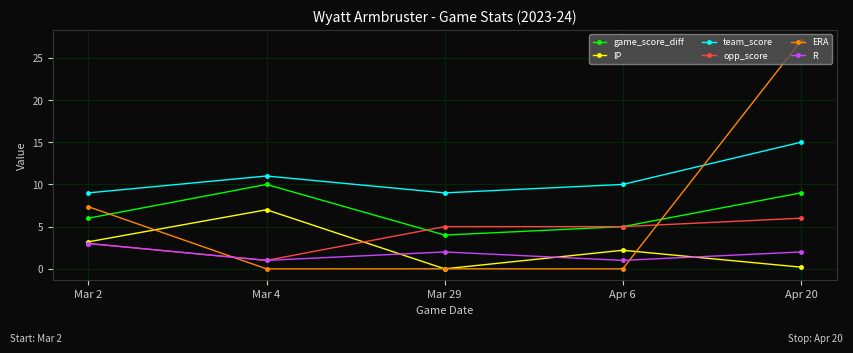

Reading left to right, list all the values displayed in this chart.

game_score_diff: Mar 2=6.0	Mar 4=10.0	Mar 29=4.0	Apr 6=5.0	Apr 20=9.0
IP: Mar 2=3.2	Mar 4=7.0	Mar 29=0.0	Apr 6=2.2	Apr 20=0.2
team_score: Mar 2=9.0	Mar 4=11.0	Mar 29=9.0	Apr 6=10.0	Apr 20=15.0
opp_score: Mar 2=3.0	Mar 4=1.0	Mar 29=5.0	Apr 6=5.0	Apr 20=6.0
ERA: Mar 2=7.4	Mar 4=0.0	Mar 29=0.0	Apr 6=0.0	Apr 20=27.0
R: Mar 2=3.0	Mar 4=1.0	Mar 29=2.0	Apr 6=1.0	Apr 20=2.0